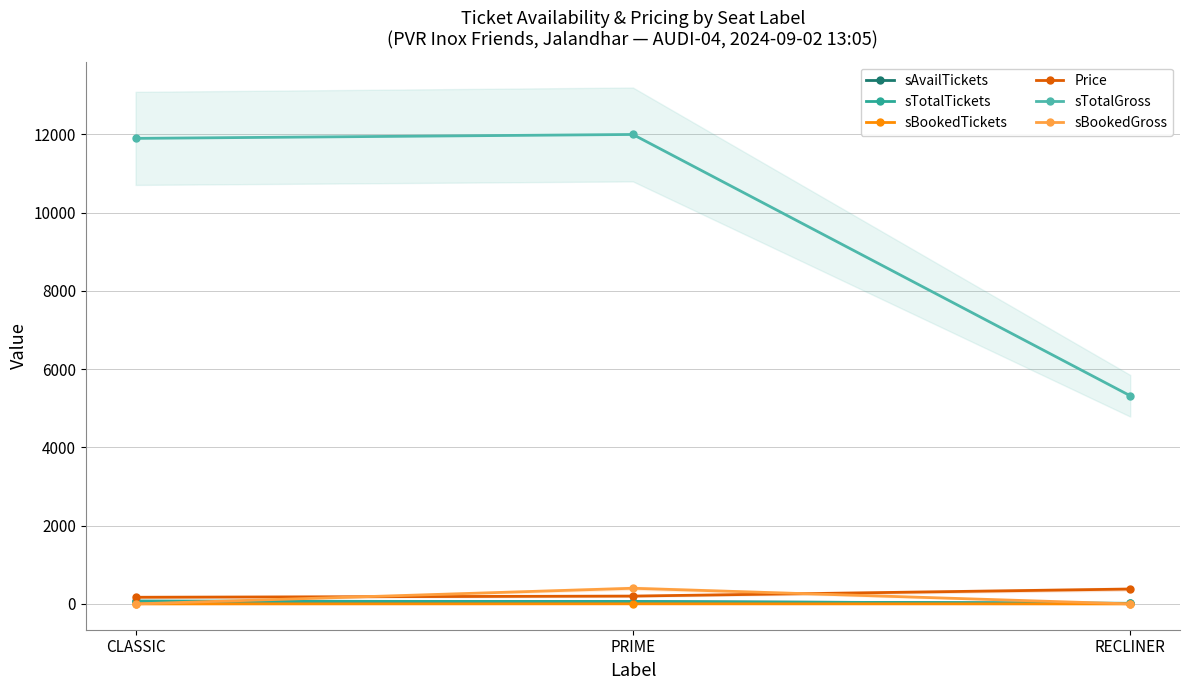

Which series changed the most between PRIME and RECLINER?

sTotalGross